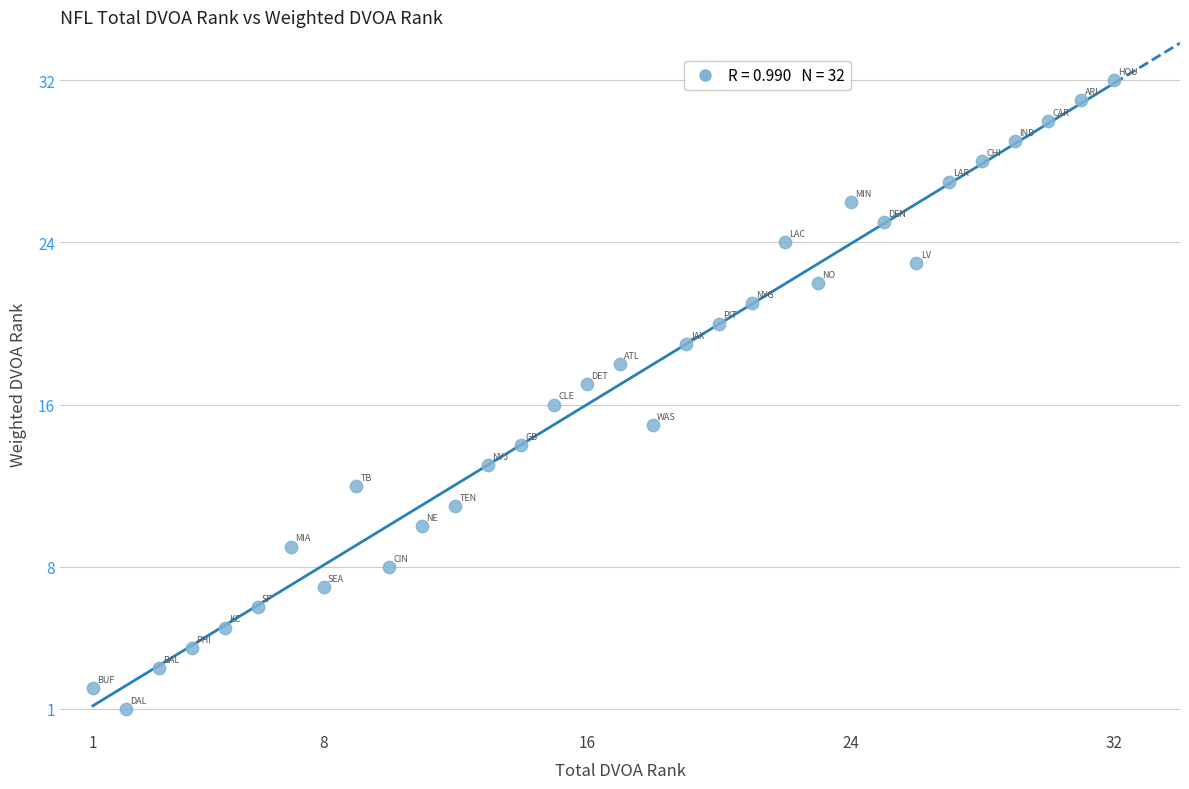

What is the range of Y values (max minus min)?

31